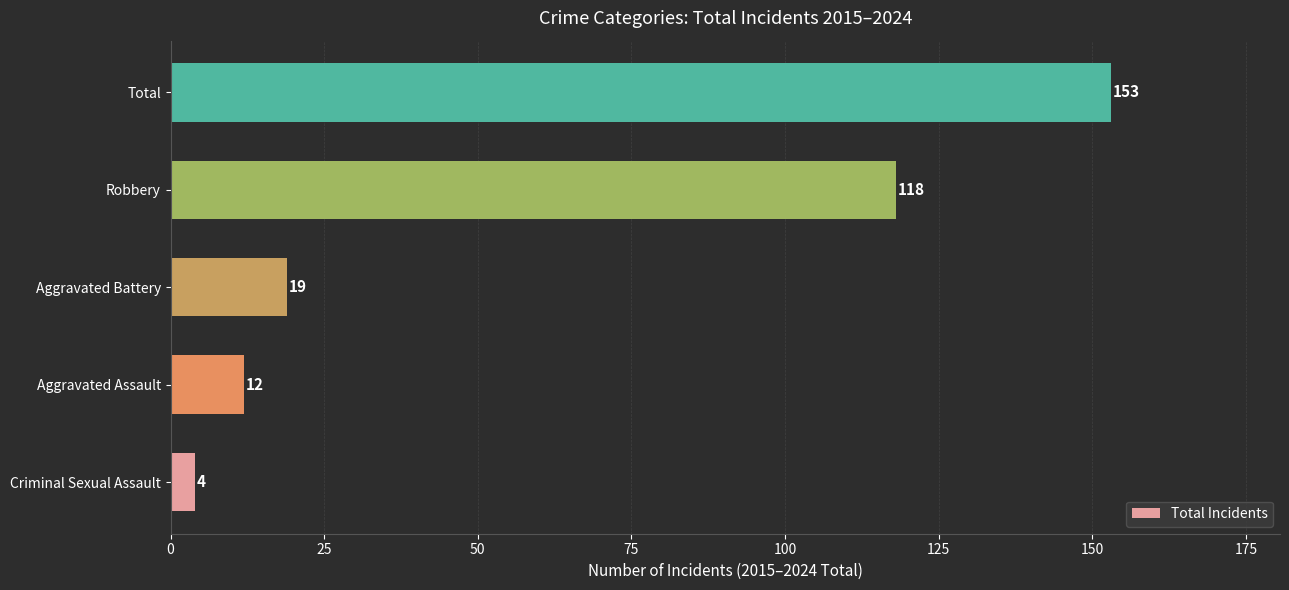

What is the difference between the maximum and second lowest values?

141